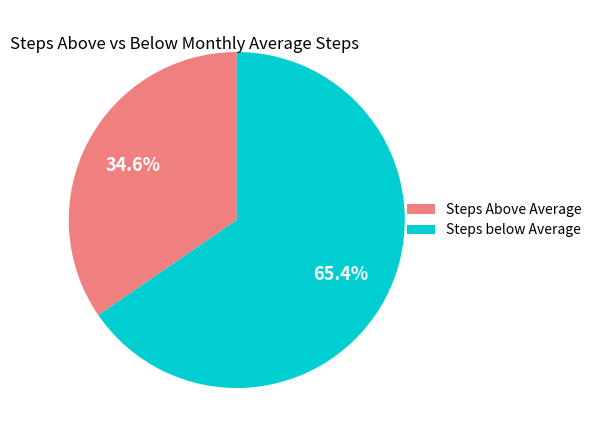

Combined, what portion of the pie is Steps below Average and Steps Above Average?

100.0%